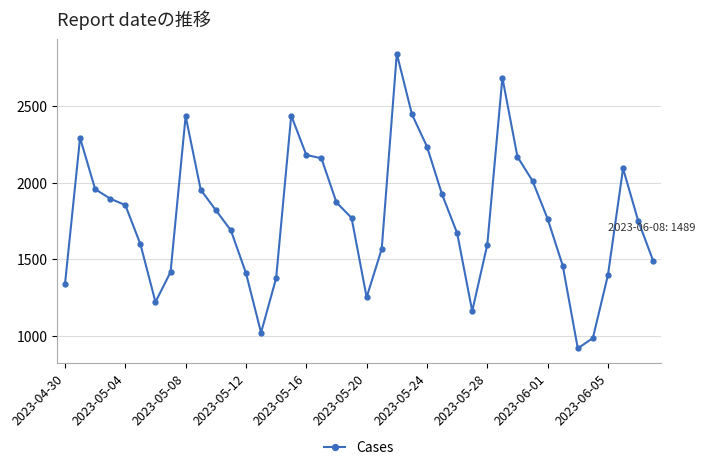

True or false: the data has more than 1 interior local peaks.

True